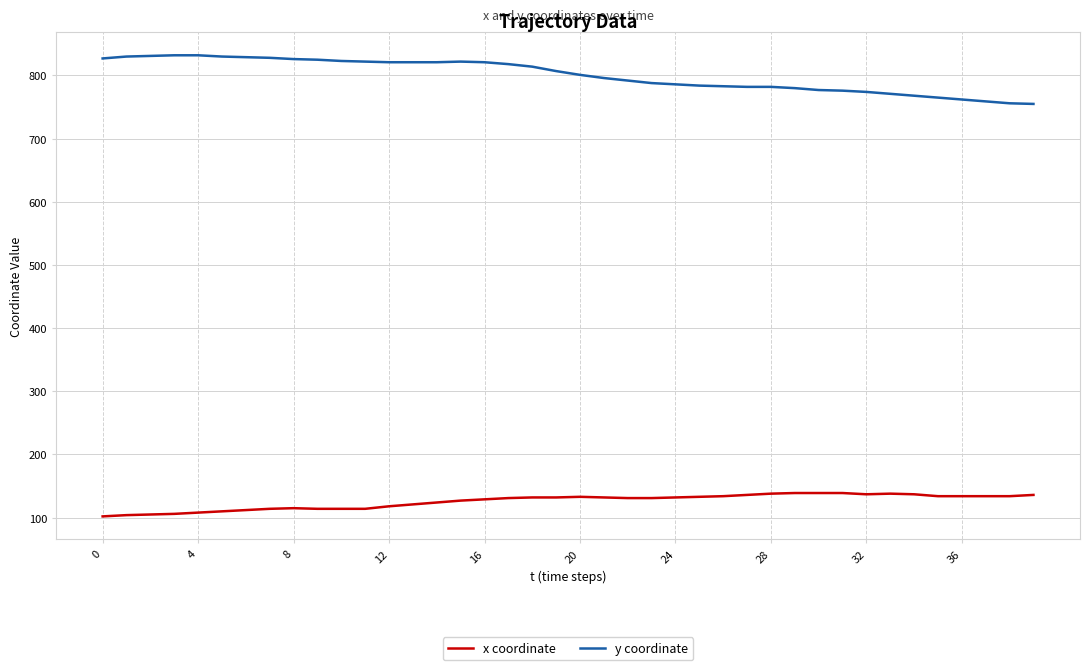

What is the sum of all y coordinate values?

32017